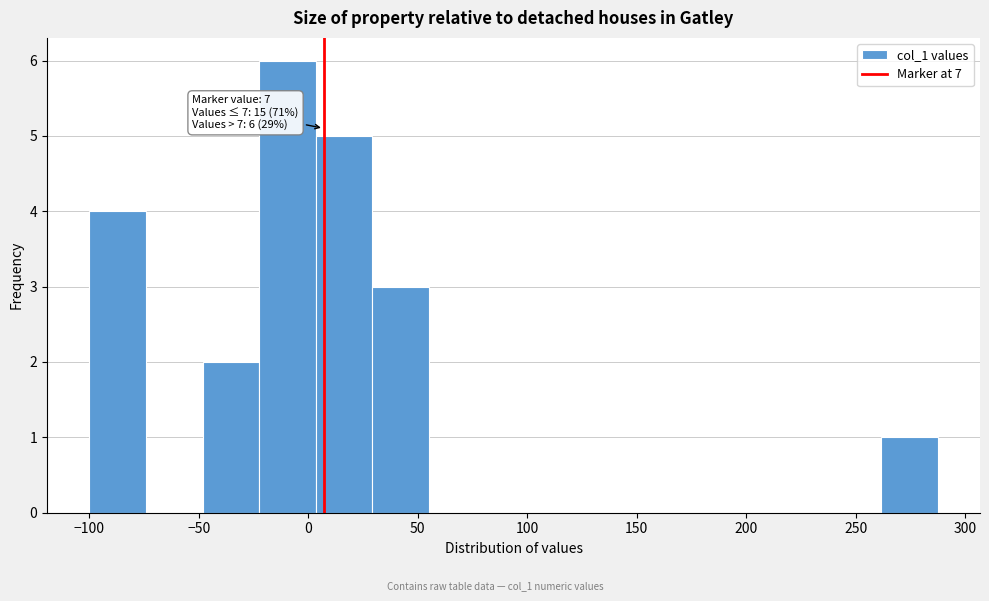

Which range on the x-axis has the tallest bar?

-25 to 5